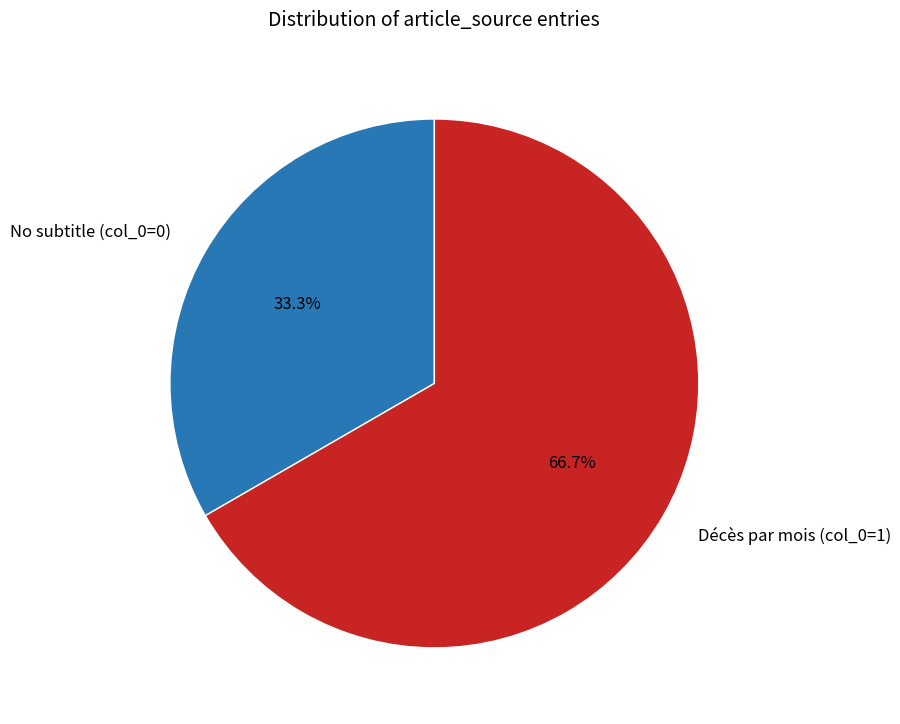

Combined, what portion of the pie is Décès par mois (col_0=1) and No subtitle (col_0=0)?

100.0%